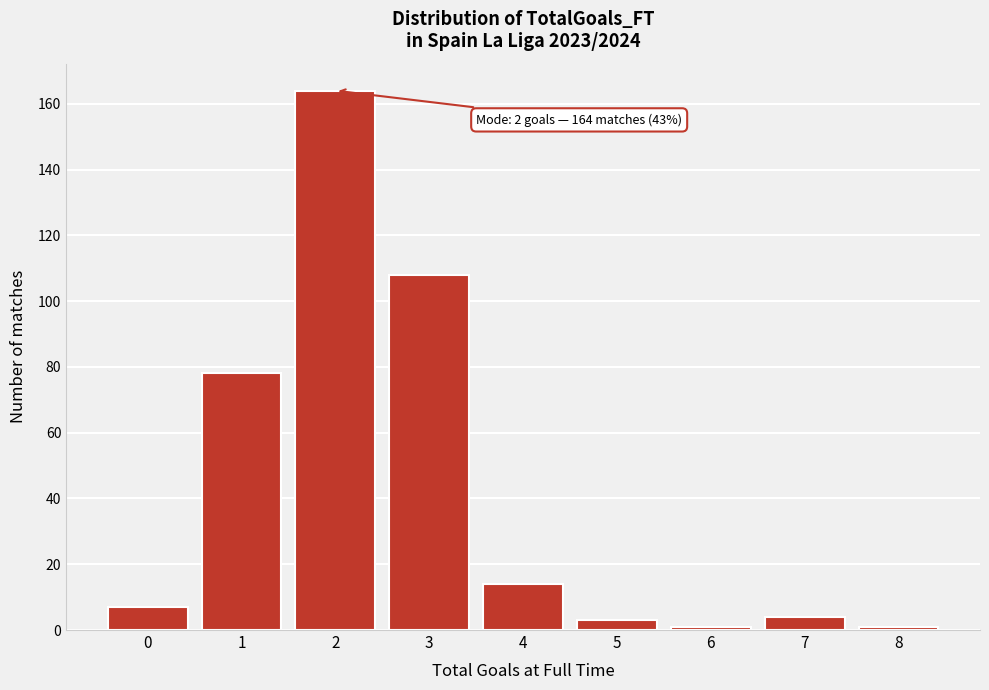

Reading right to left, extract all data points from this chart.

1	4	1	3	14	108	164	78	7